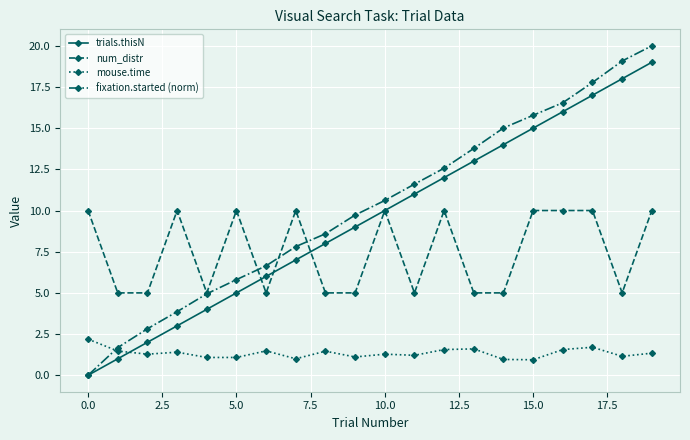

What is the lowest value of the num_distr series?

5.0